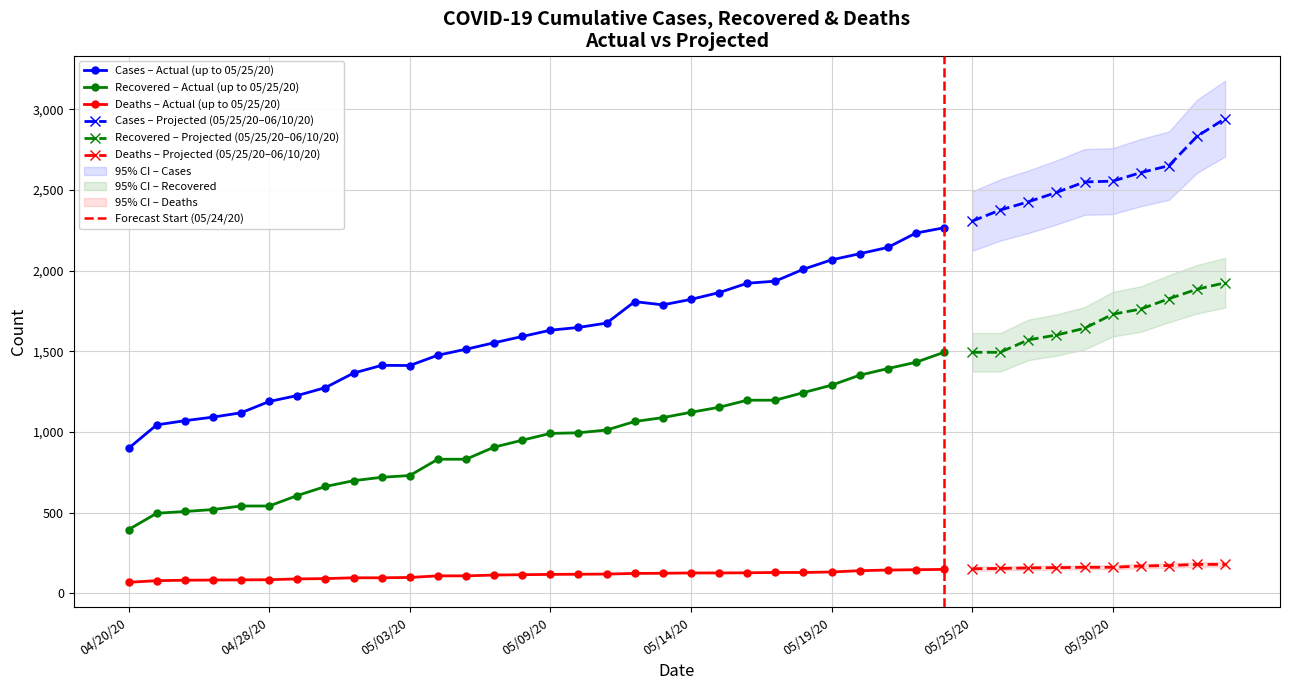

What is the difference between the highest and lowest values at 05/24/20?

2118